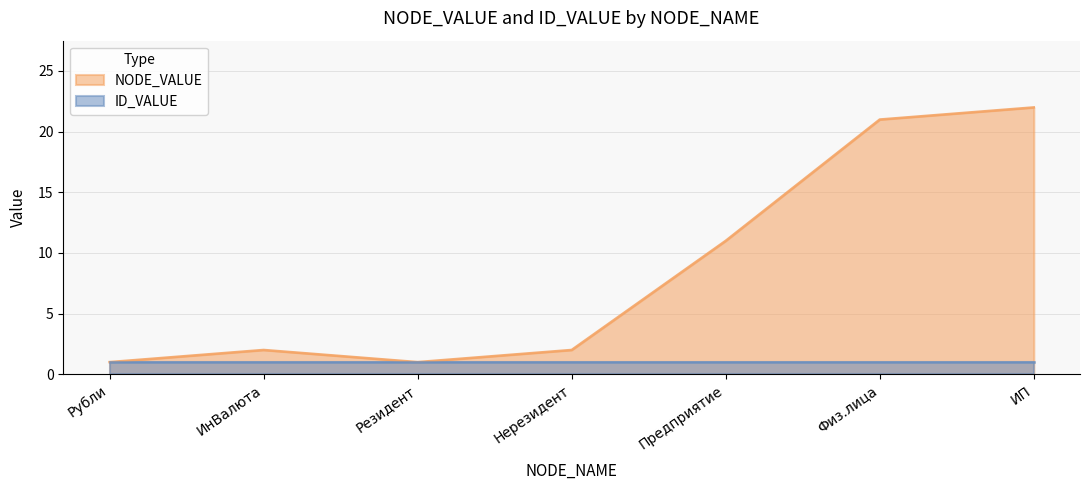

How many points are lower than both their immediate neighbors (excluding endpoints)?

1